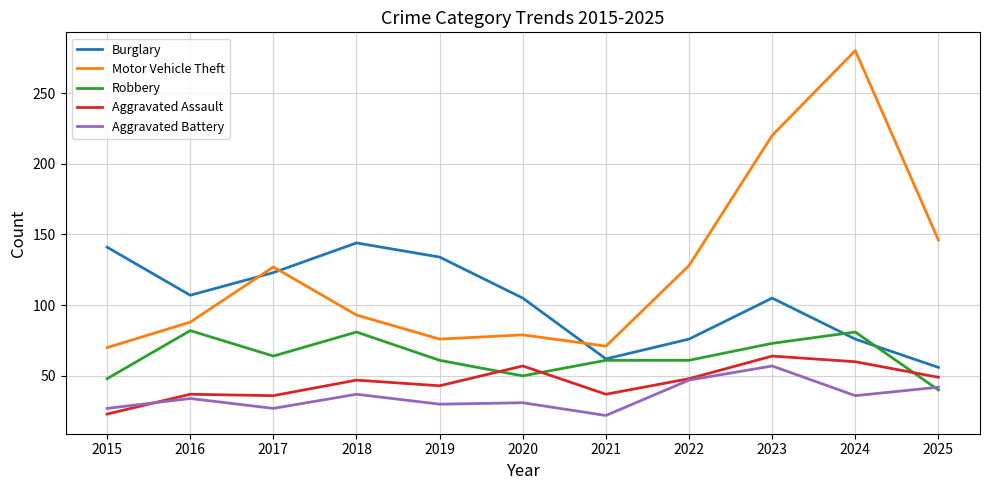

Does the chart display data point markers on the line(s)?

No